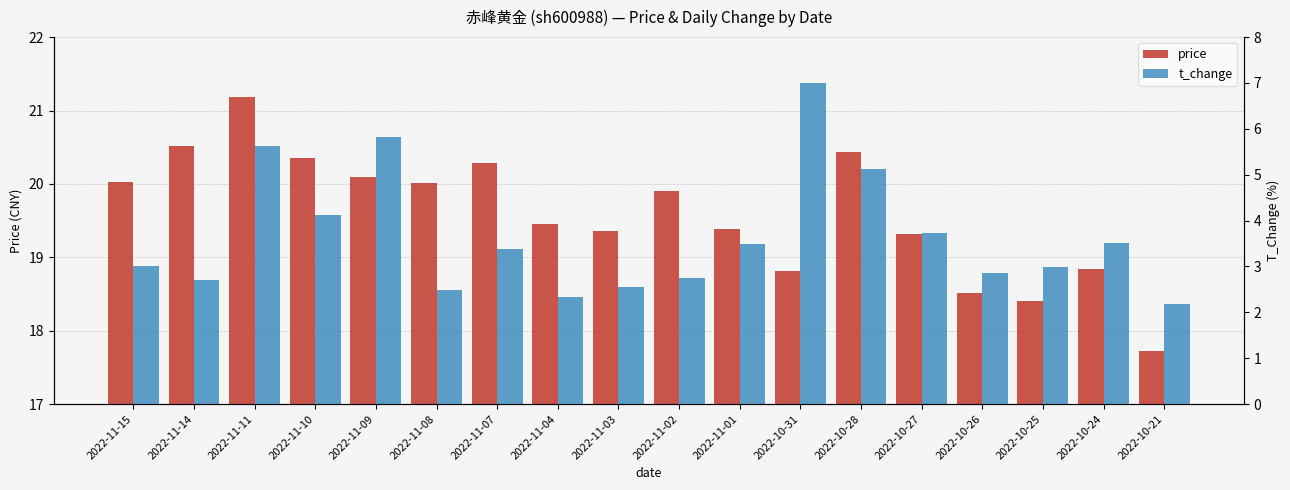

What is the difference between the maximum and second lowest values in the price series?

2.8